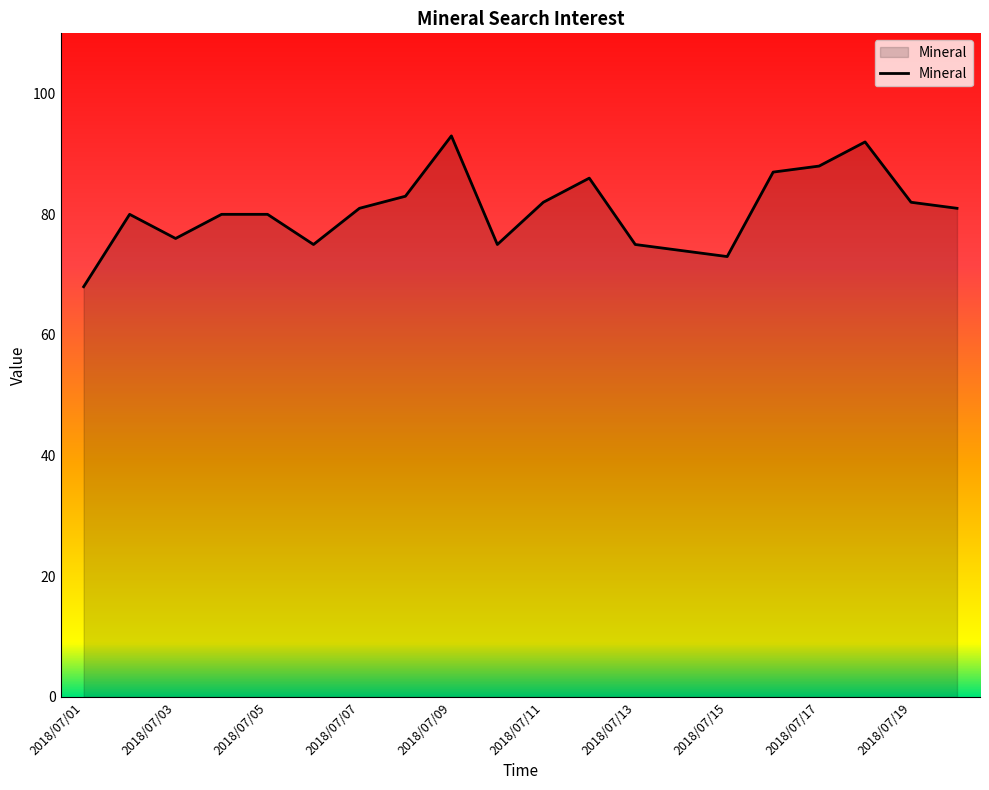

What is the minimum value shown in the chart?

68